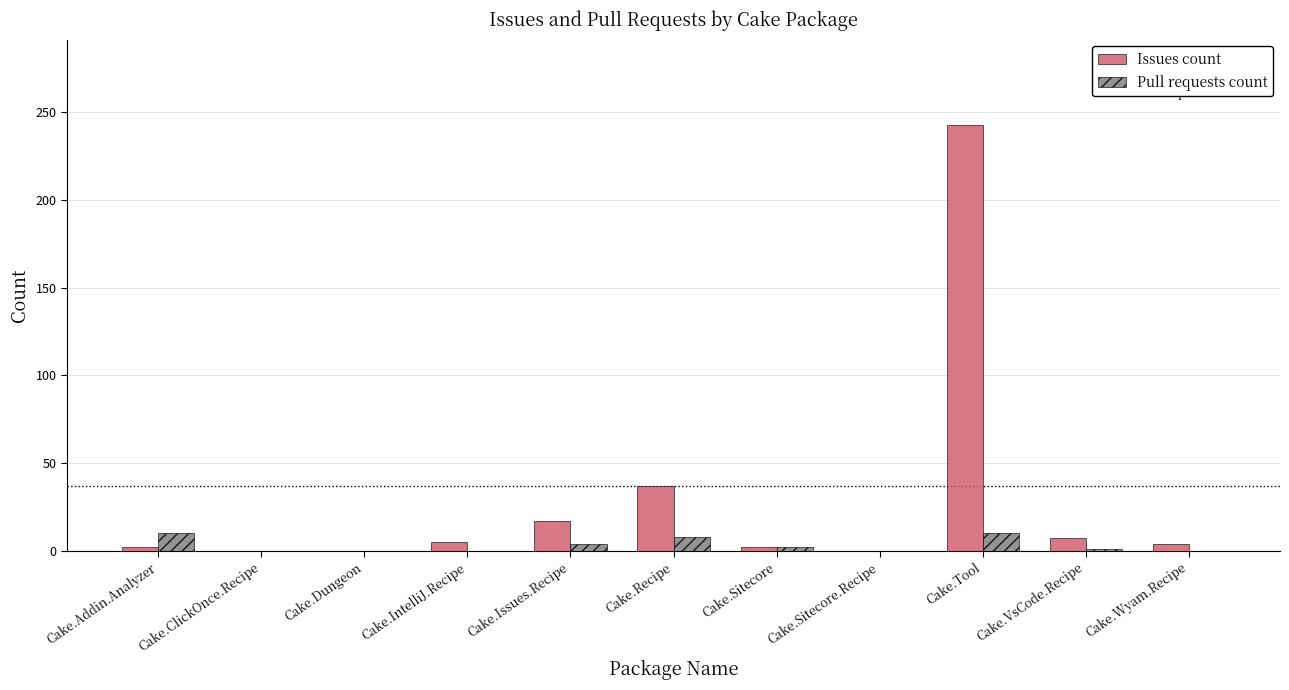

What is the total value across all series at Cake.VsCode.Recipe?

8